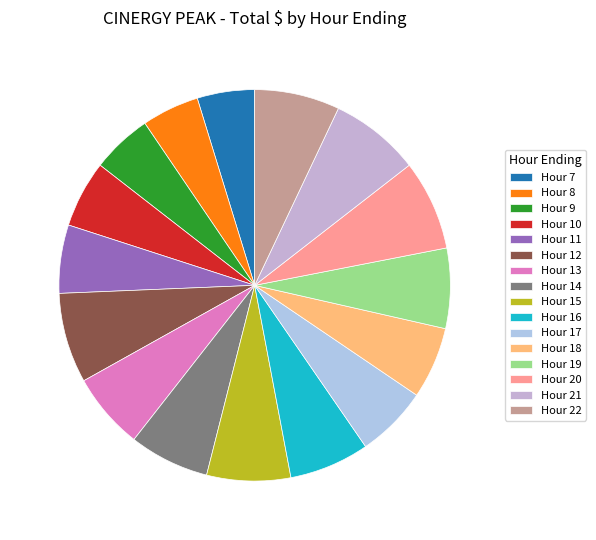

What is the largest slice in the pie chart?

Hour 12